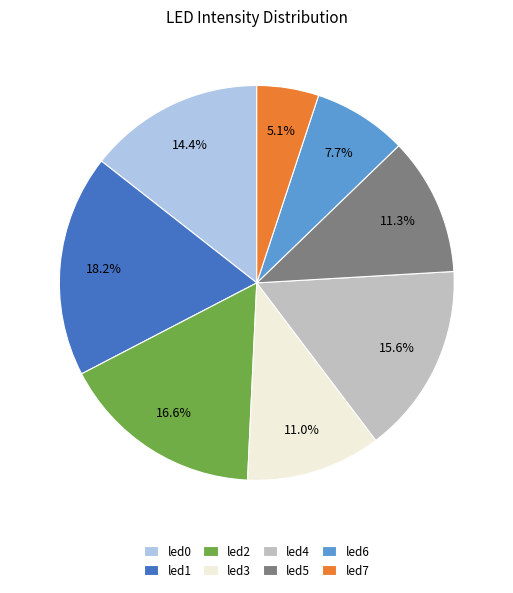

True or false: led0 accounts for 27% of the total.

False